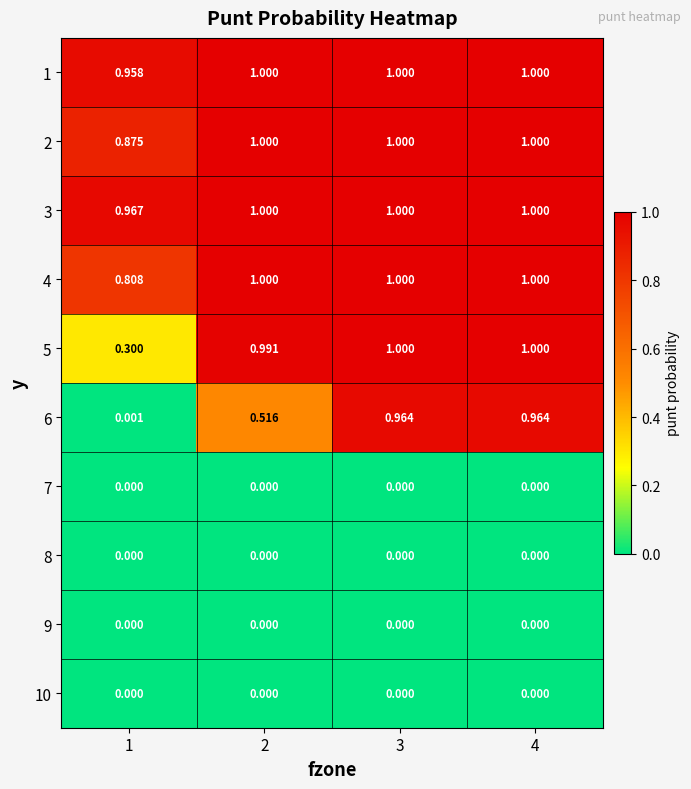

Is the value of 7 at 3 greater than the value of 4 at 3?

No